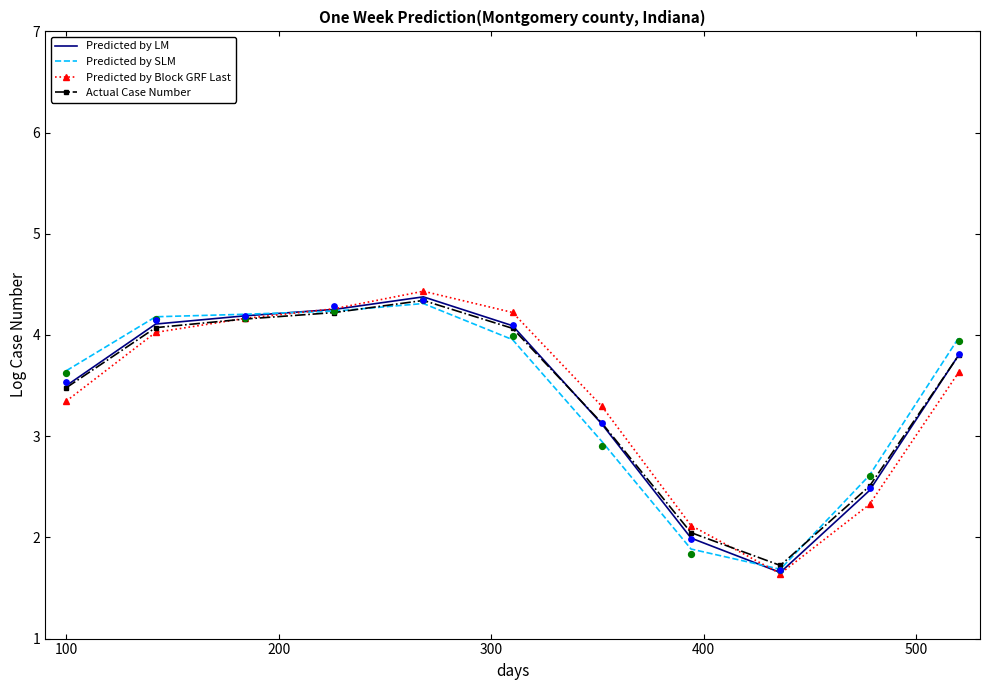

Which series contains the lowest Y value?

Predicted by Block GRF Last